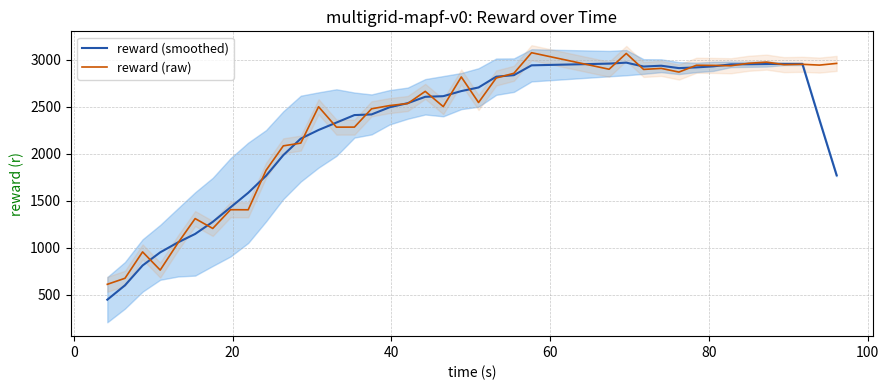

List the series in order of their overall mean, lowest first.

reward (smoothed), reward (raw)